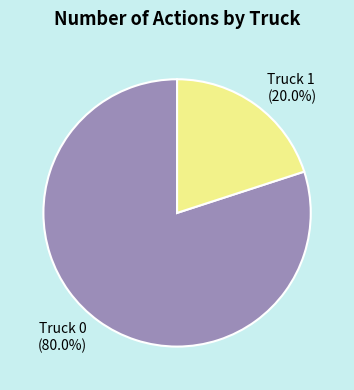

Which category has the biggest portion of the pie?

Truck 0